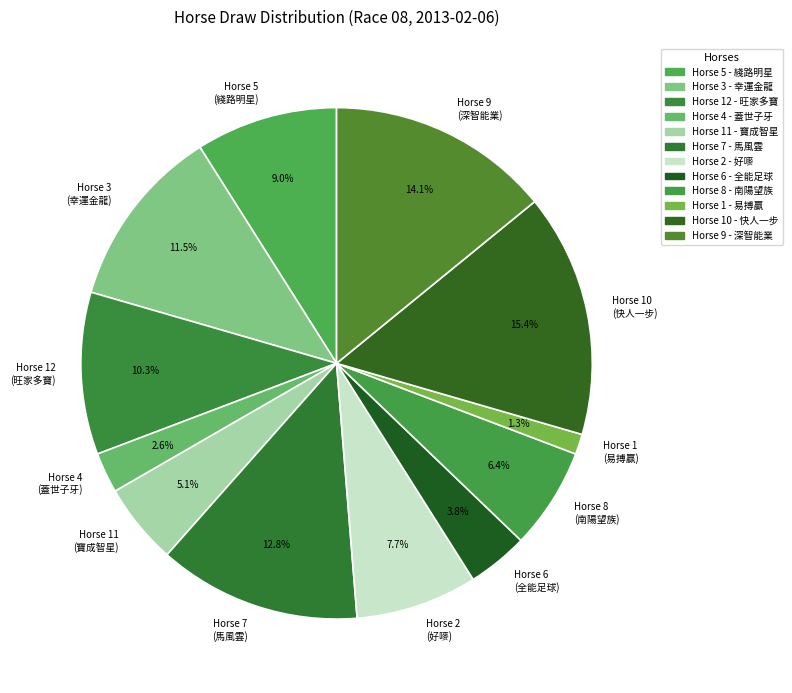

Does any single category account for the majority?

No